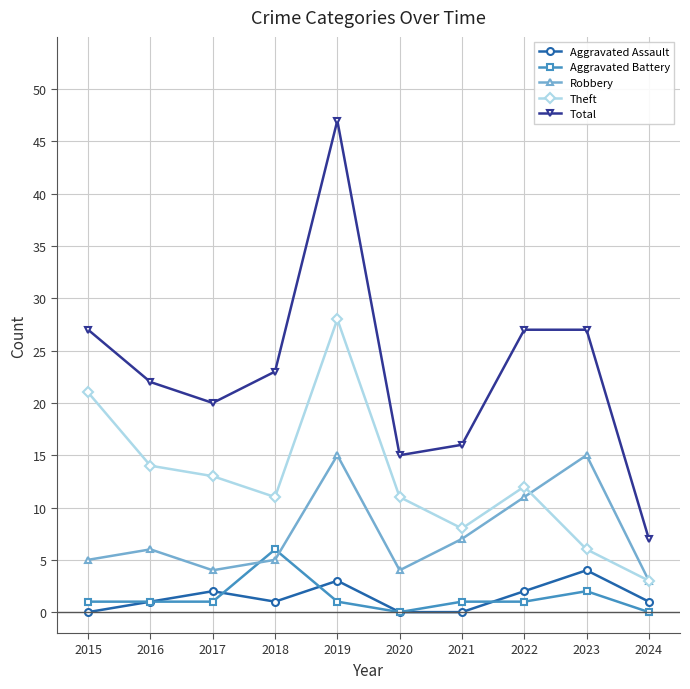

Count the number of categories in the chart.

10